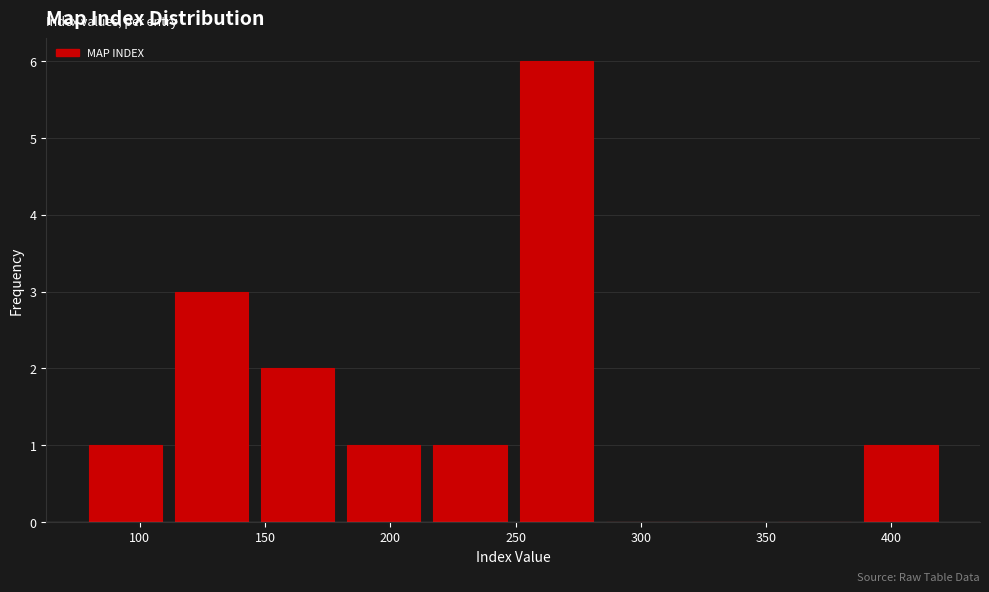

Reading left to right, transcribe this chart: for each bar, give the range it covers on the x-axis and its height. Neither the bar edges nor the heights are printed on the chart, so give them approximately, as read against the axes.

75 to 110: 1
110 to 145: 3
145 to 180: 2
180 to 215: 1
215 to 250: 1
250 to 285: 6
285 to 320: 0
320 to 350: 0
350 to 385: 0
385 to 420: 1